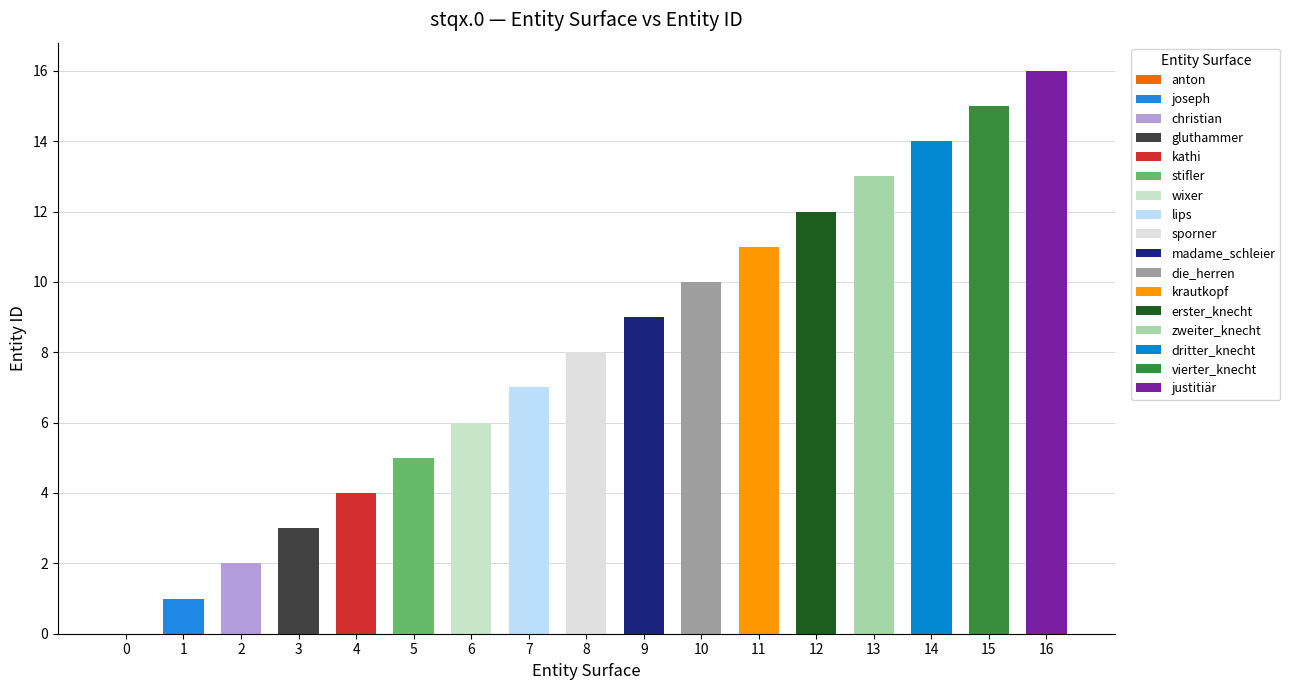

What is the sum of all values?

136